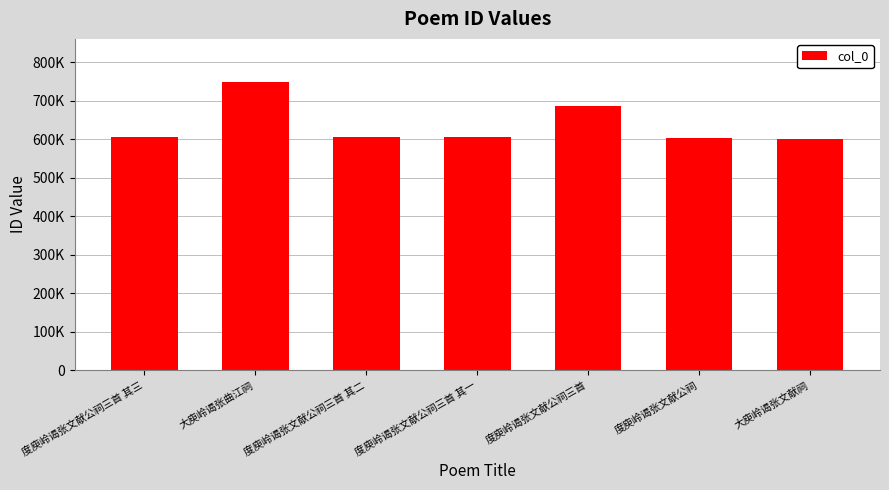

What is the sum of all values?

4454680